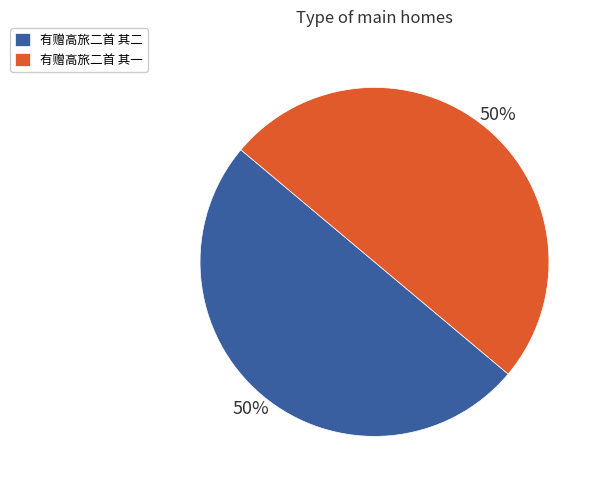

To the nearest percent, what is the average slice percentage?

50%